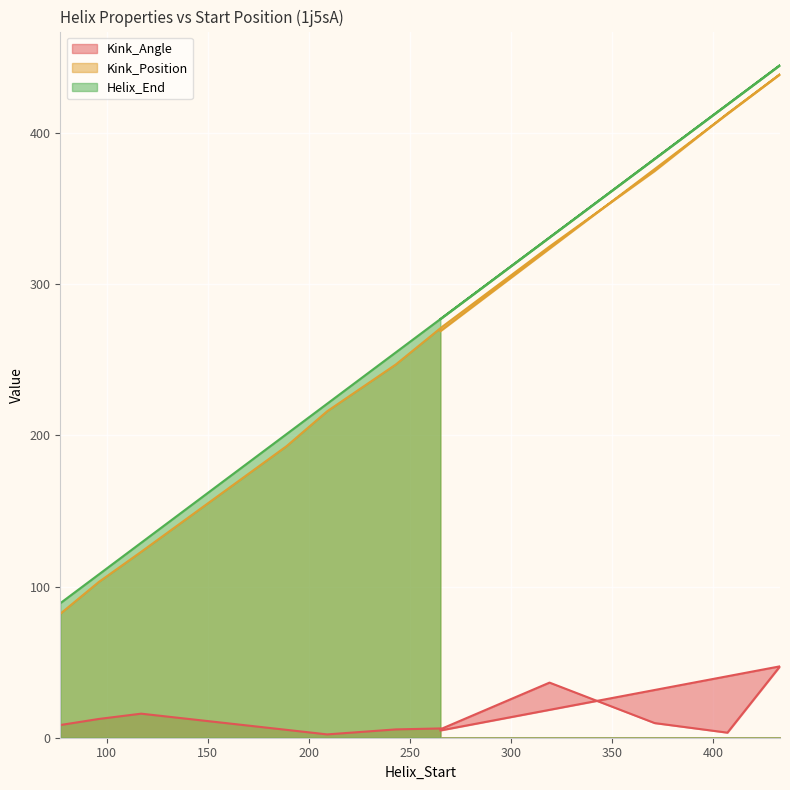

True or false: Kink_Position and Helix_End cross at least once.

False